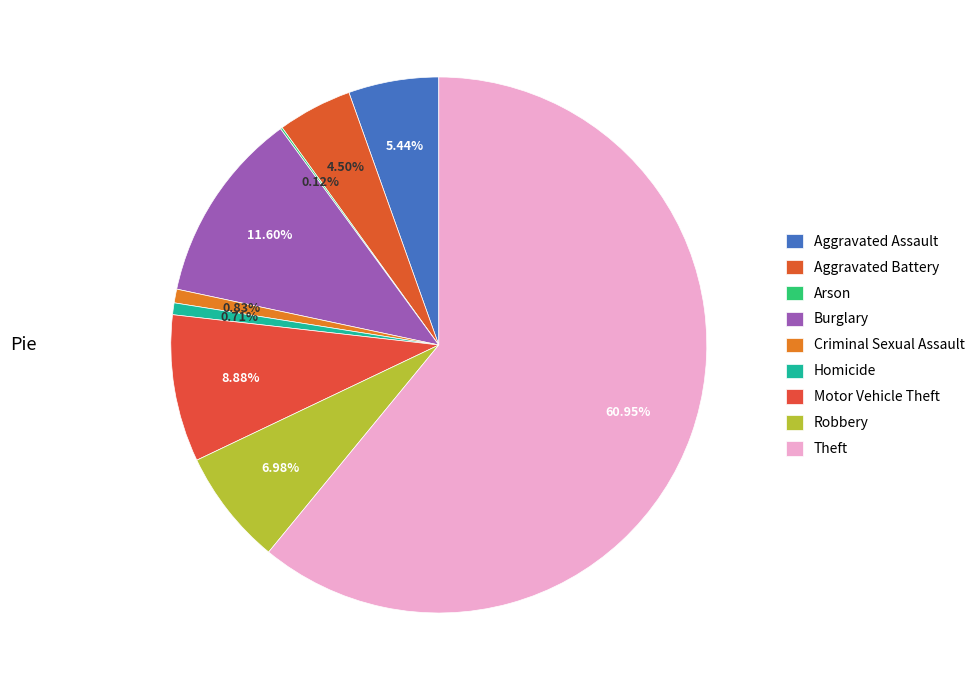

How many slices are in this pie chart?

9